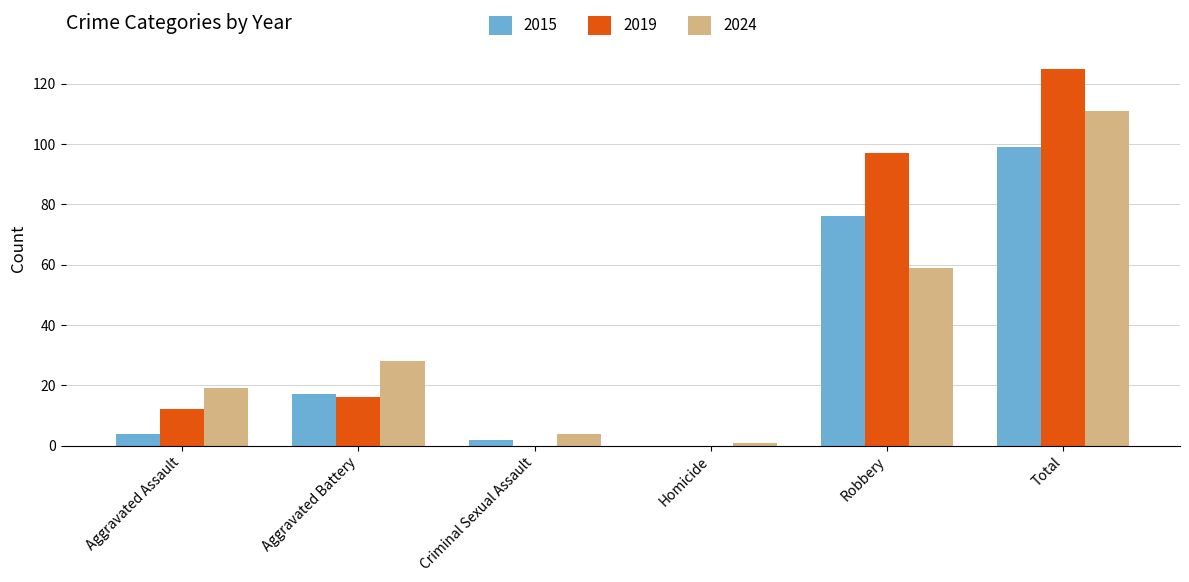

Which series has the largest range (max minus min)?

2019